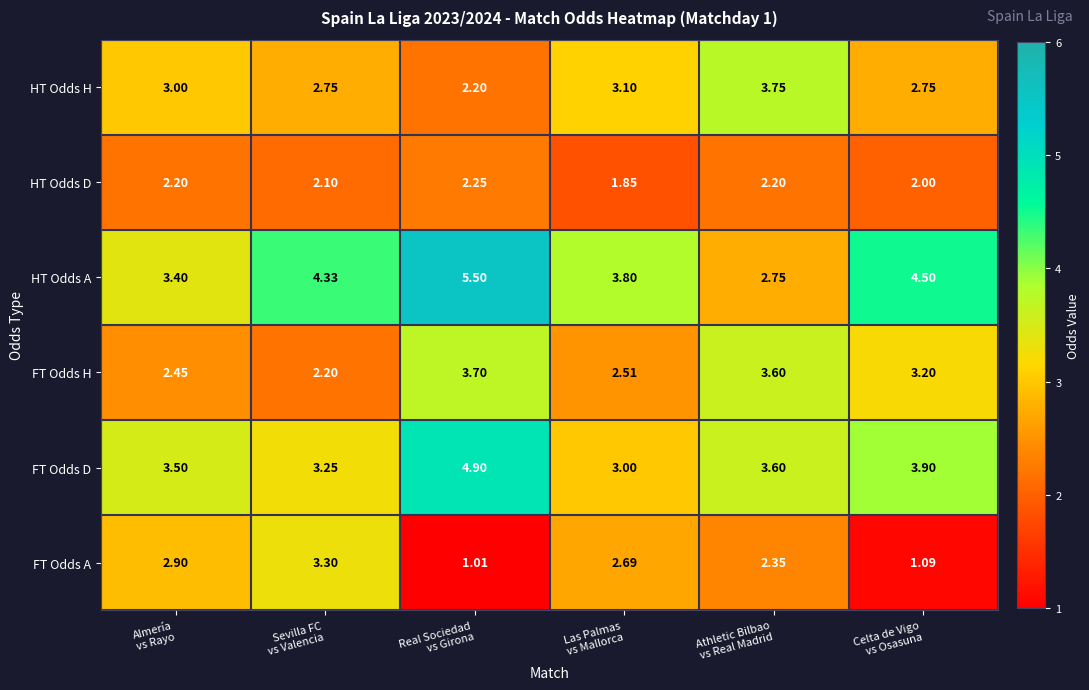

Which series has the largest total across all categories?

HT Odds A